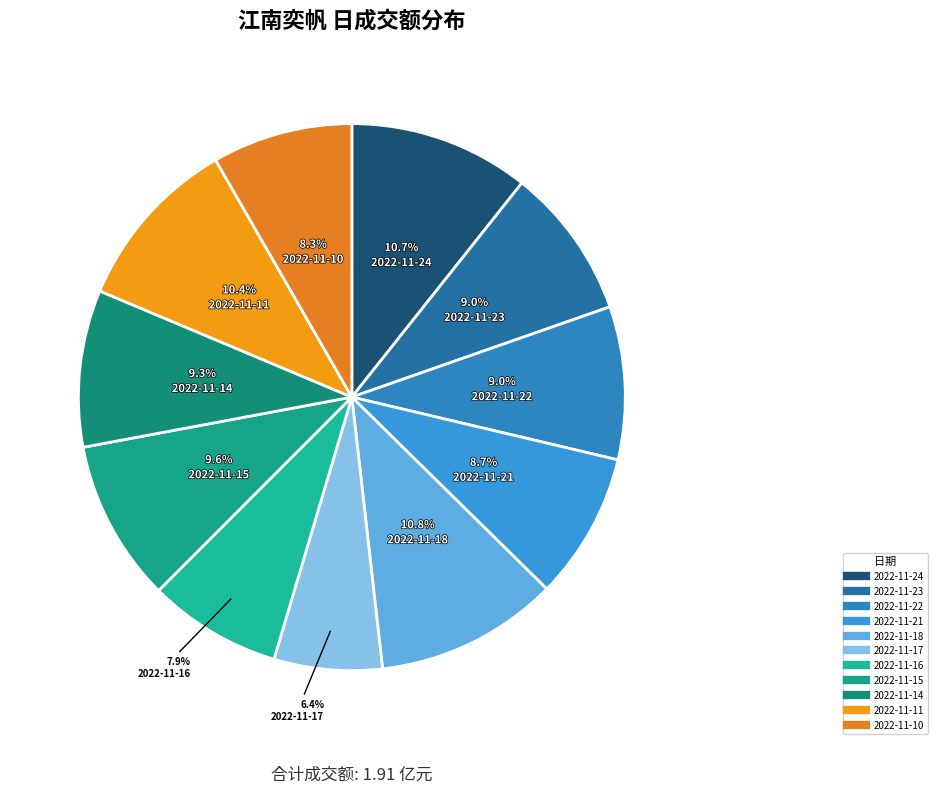

The 2022-11-11 slice represents 20% of the pie. True or false?

False